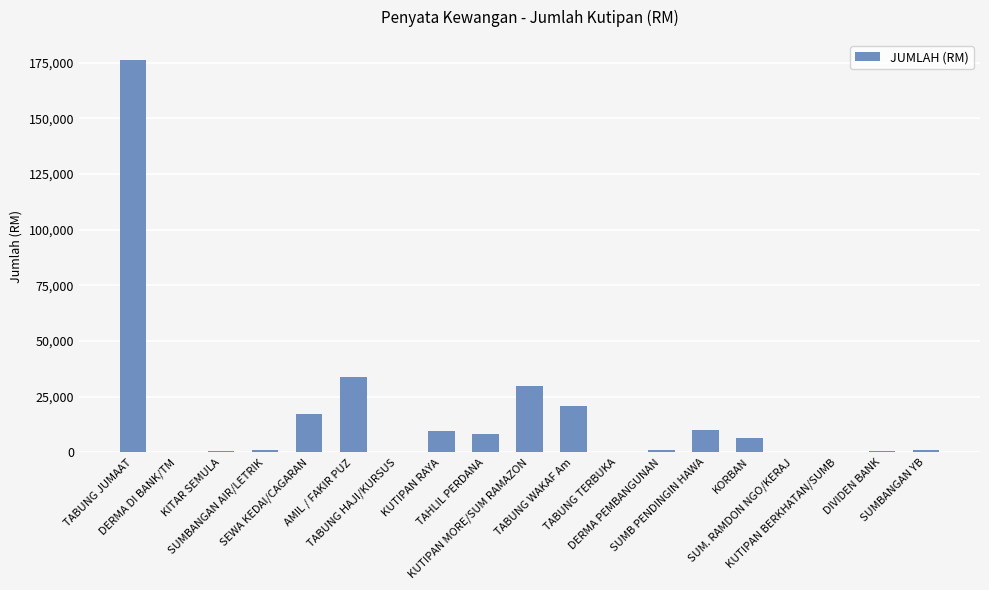

What is the maximum value shown in the chart?

176372.0